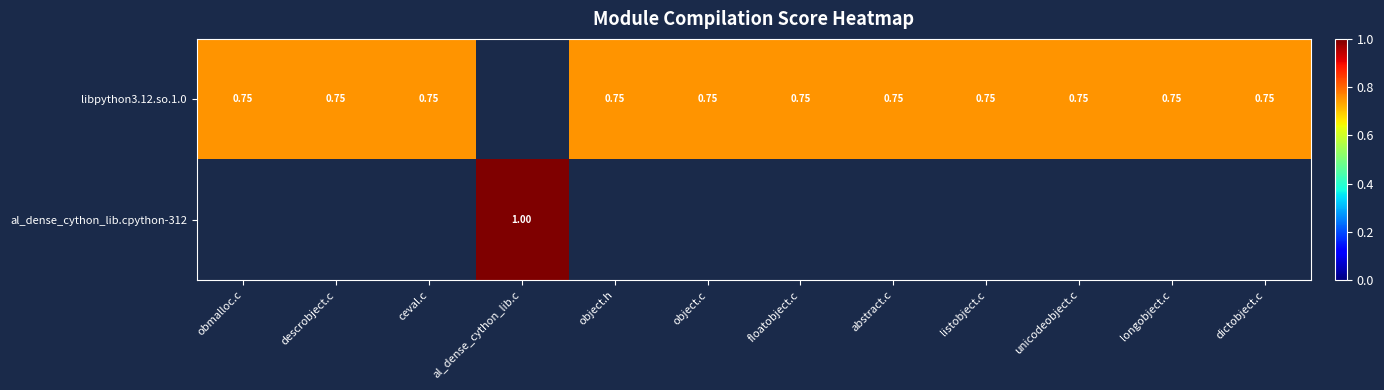

Which category has the highest value across all series?

al_dense_cython_lib.c